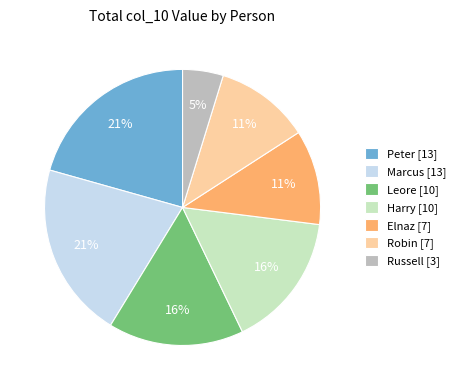

To the nearest percent, what is the difference between the Elnaz and Peter slice percentages?

10%